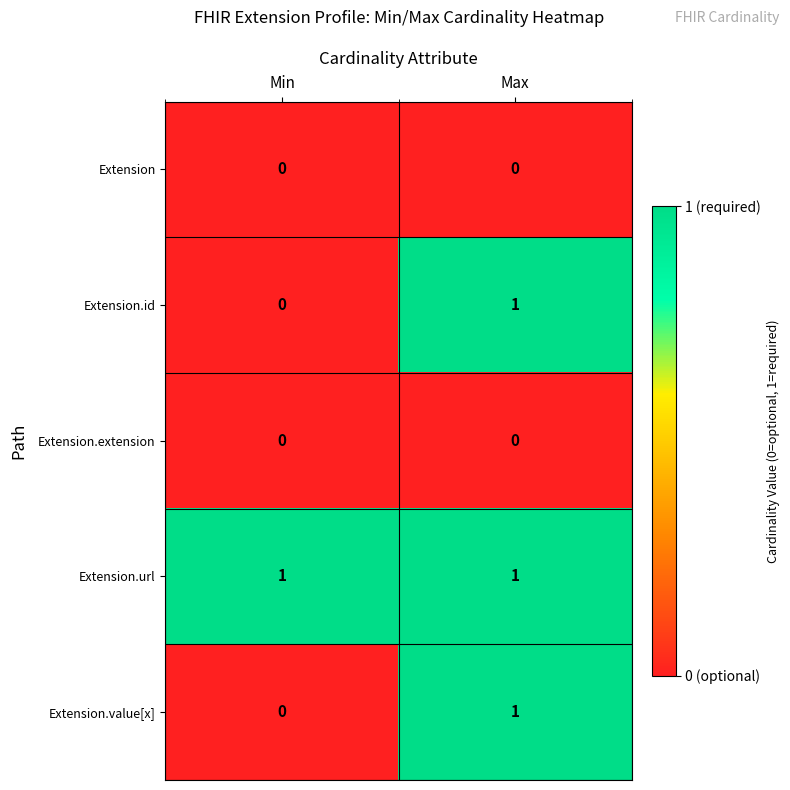

Rank the categories by Extension.value[x] value from lowest to highest.

Min, Max